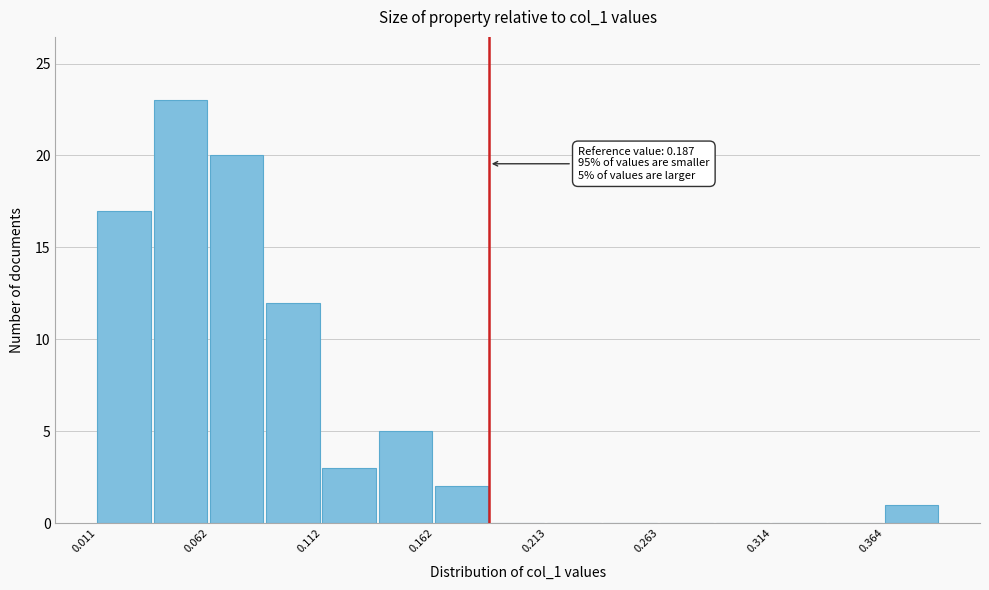

Around what value on the x-axis is the tallest bar? Give the approximate position of its centre, as read against the axis.

0.05